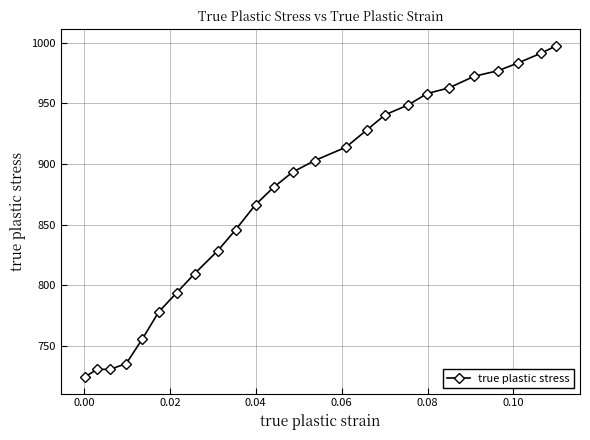

What is the average value?

873.9